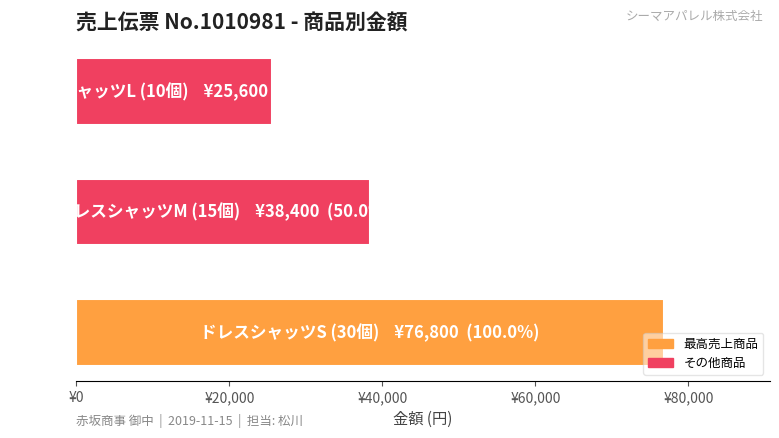

What is the sum of all values?

140800